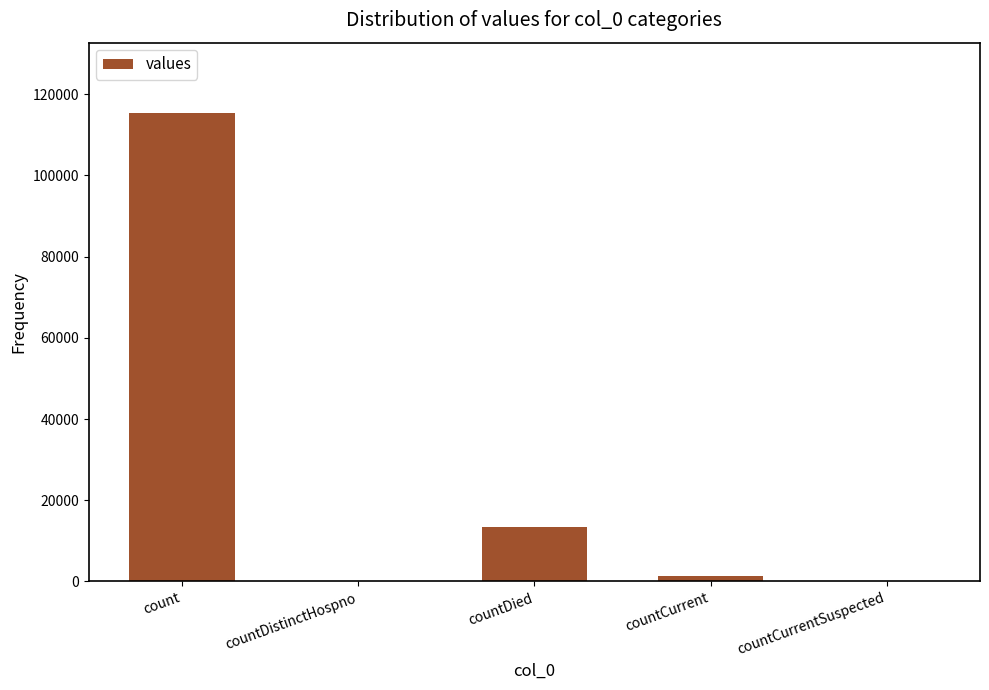

What is the ratio of the value at count to the value at countCurrent?

83.4